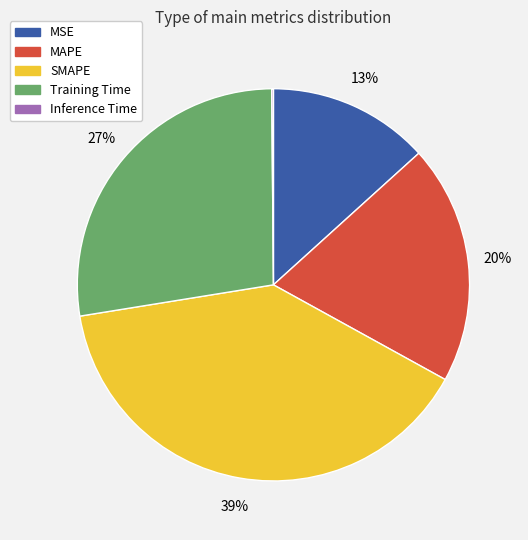

What is the largest slice in the pie chart?

SMAPE